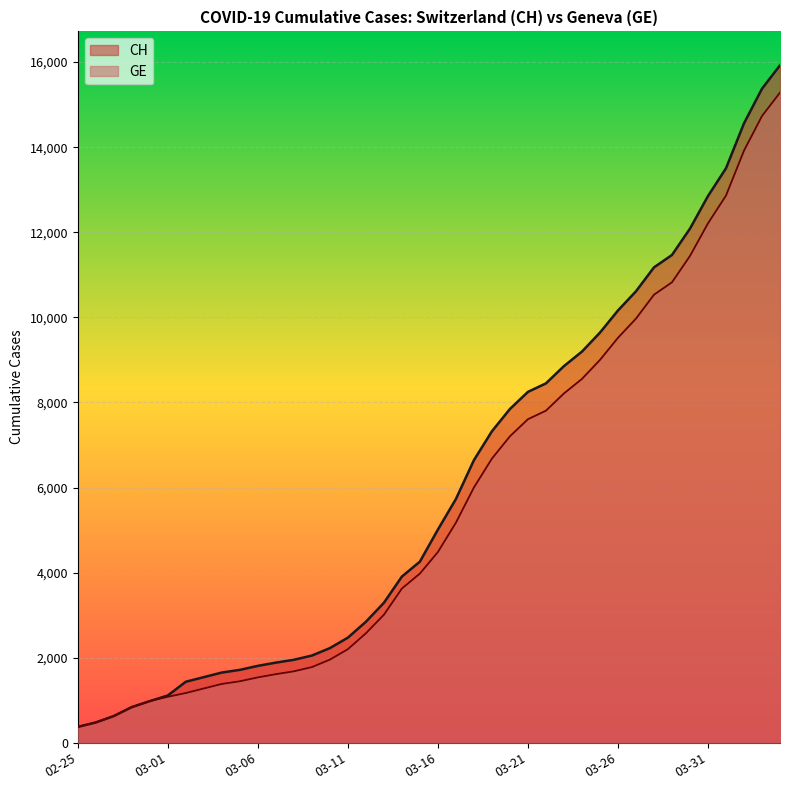

List the series in order of their peak value, highest first.

CH, GE